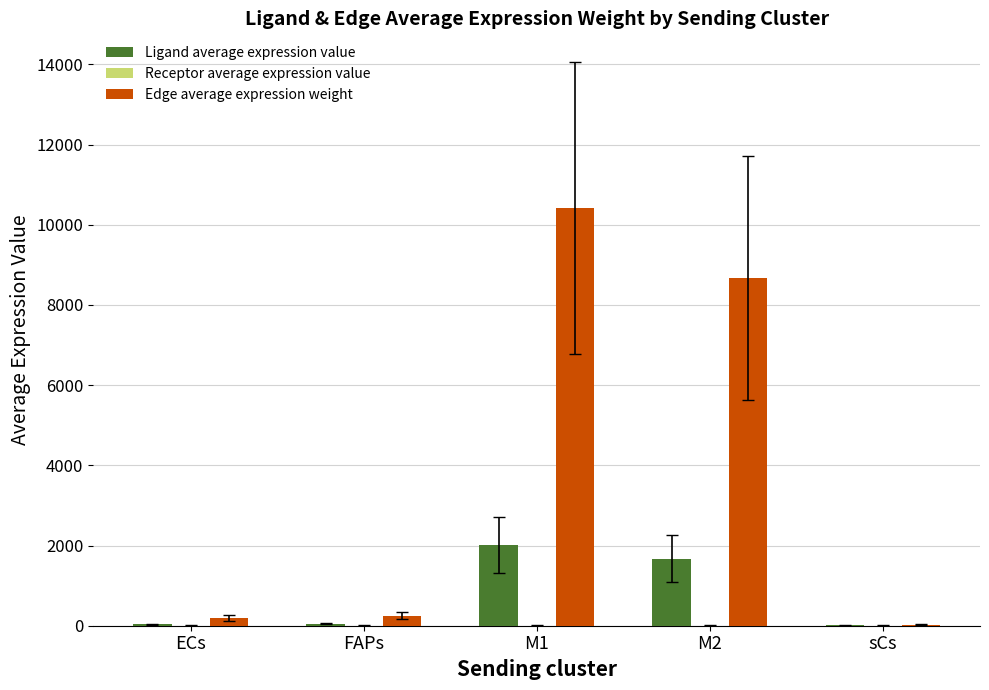

At which category is the sum across all series the highest?

M1